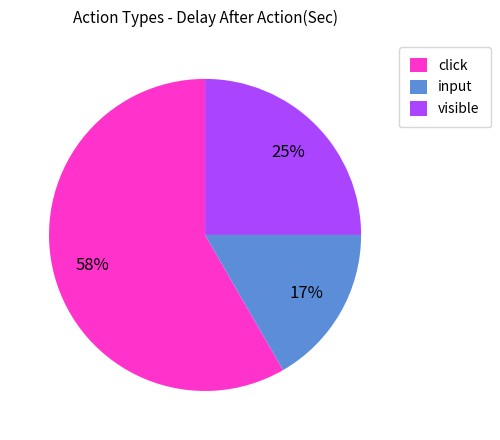

Is there any slice that represents more than half of the pie?

Yes